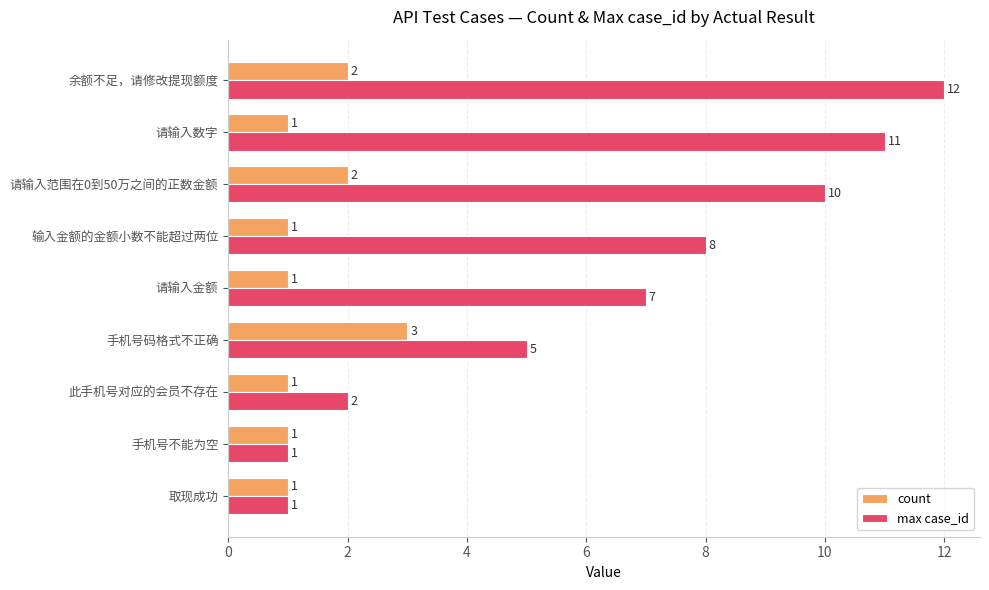

How many series are shown in this chart?

2